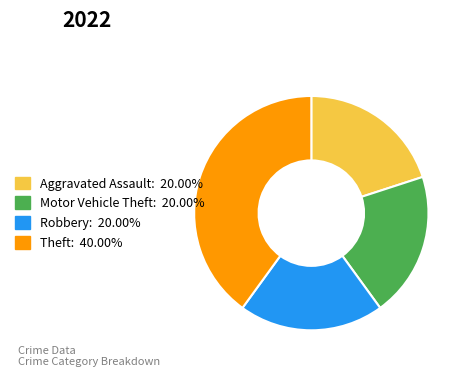

Is there any slice that represents more than half of the pie?

No